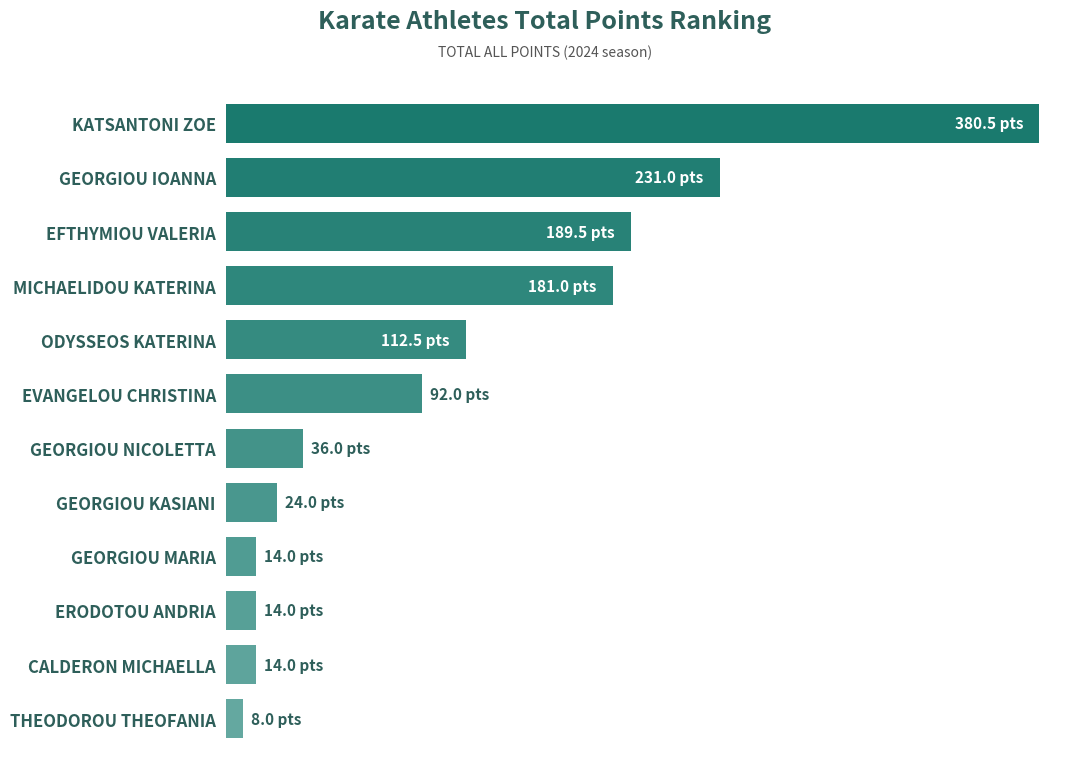

Does the chart contain any negative values?

No